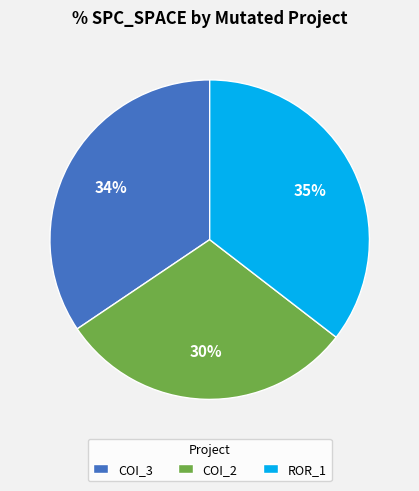

Rank the categories by value from highest to lowest.

ROR_1, COI_3, COI_2